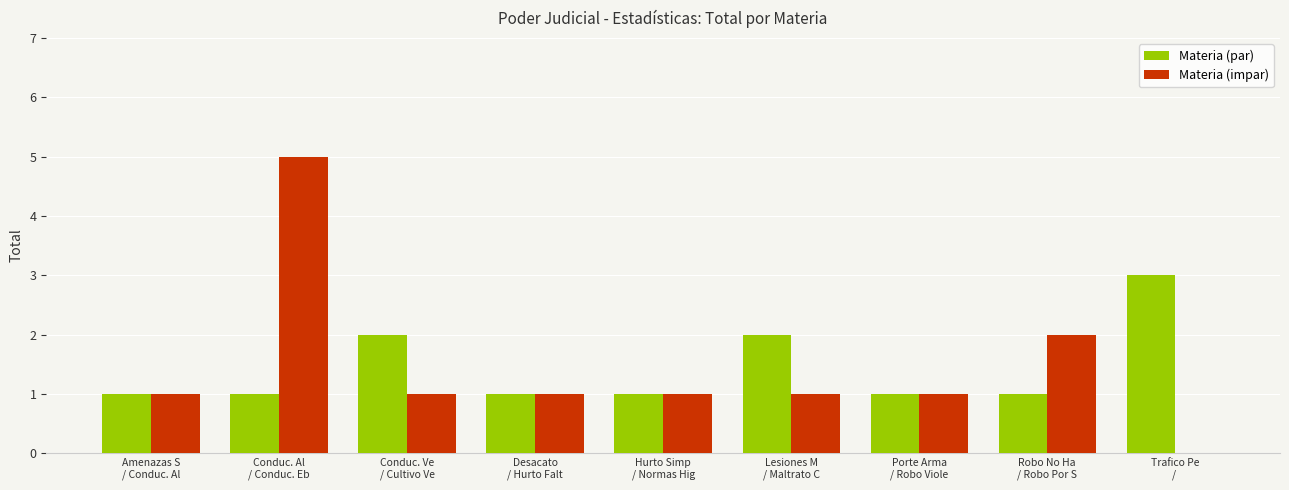

What is the greatest value displayed?

5